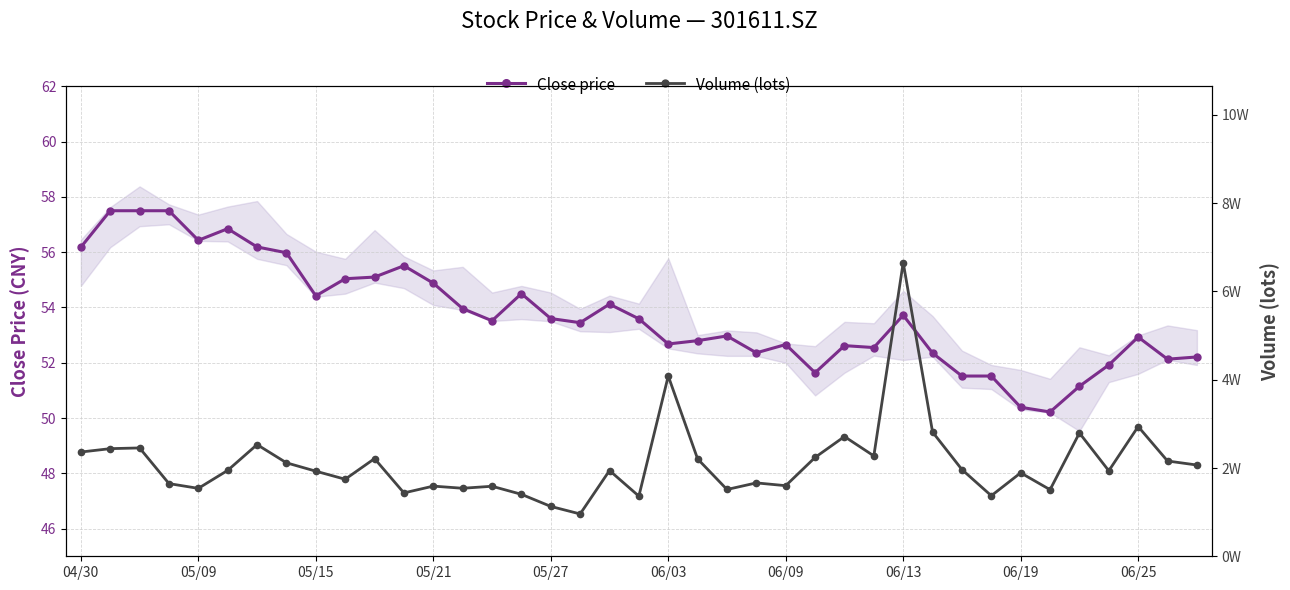

The value of Close price at 06/03 is 82.8. True or false?

False